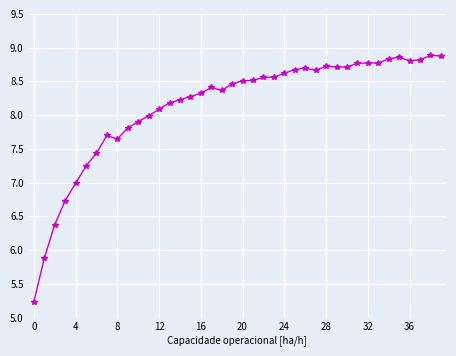

What is the sum of all values?

325.6